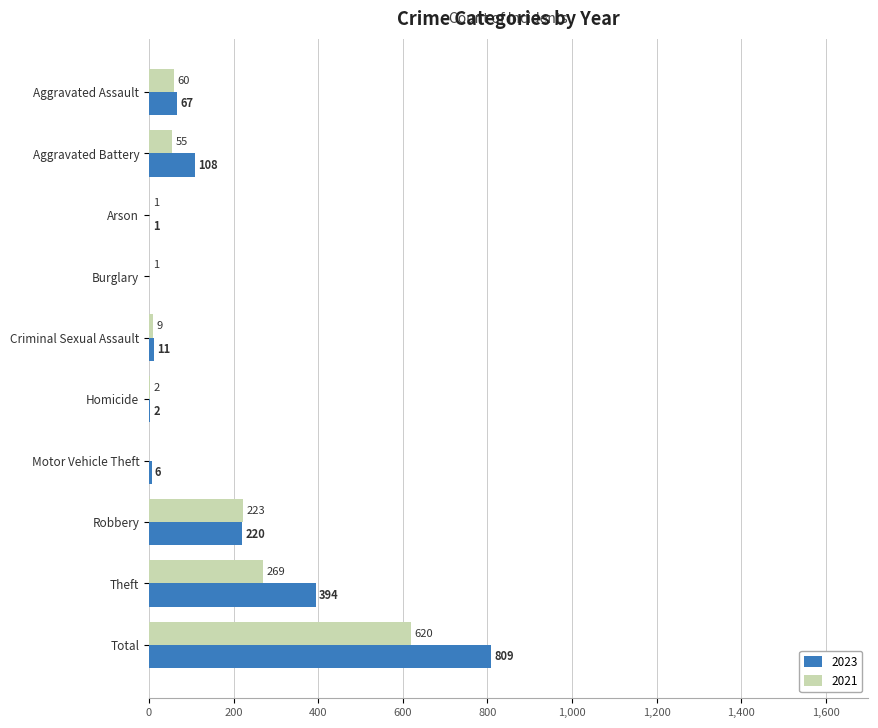

Where is 2021 nearest to the value 310?

Theft